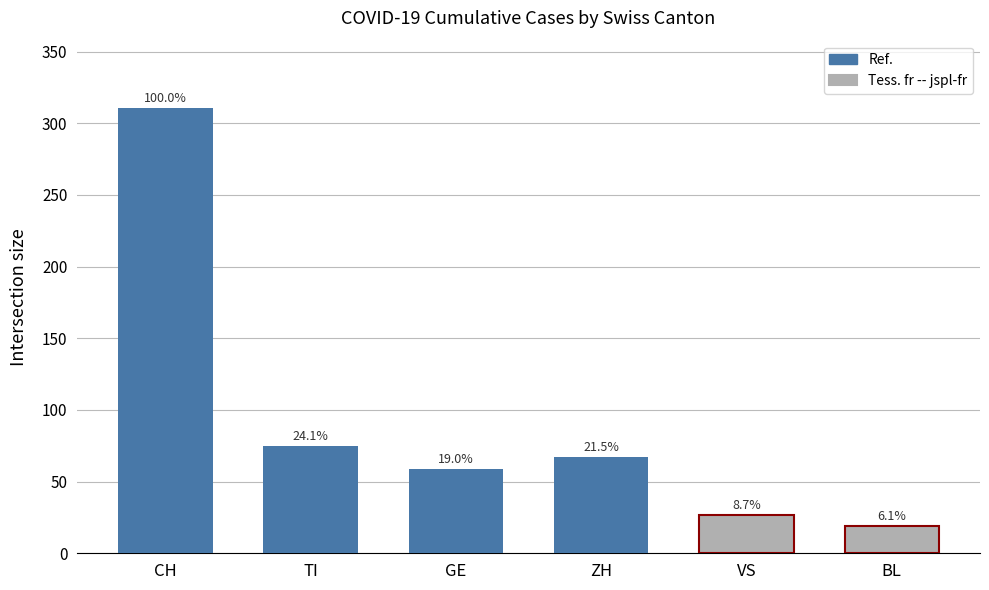

The TI series shows 45 at 2020-04-08. True or false?

False